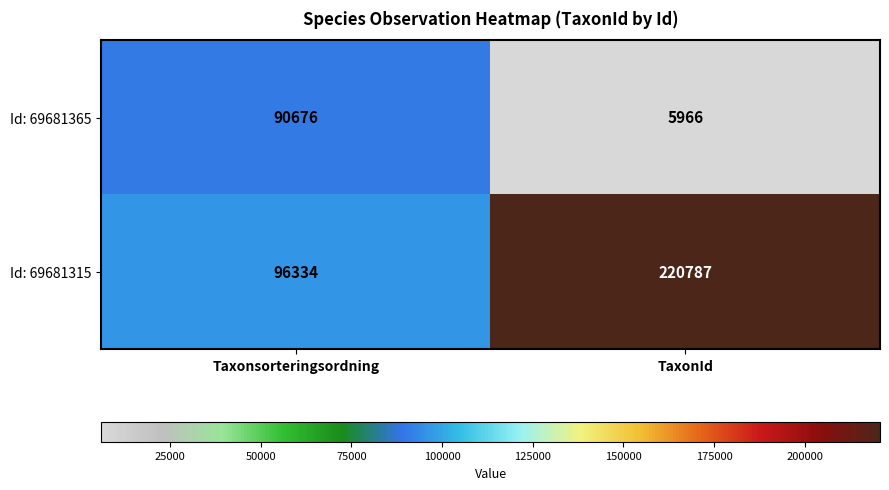

List the series in order of their overall mean, lowest first.

Id: 69681365, Id: 69681315